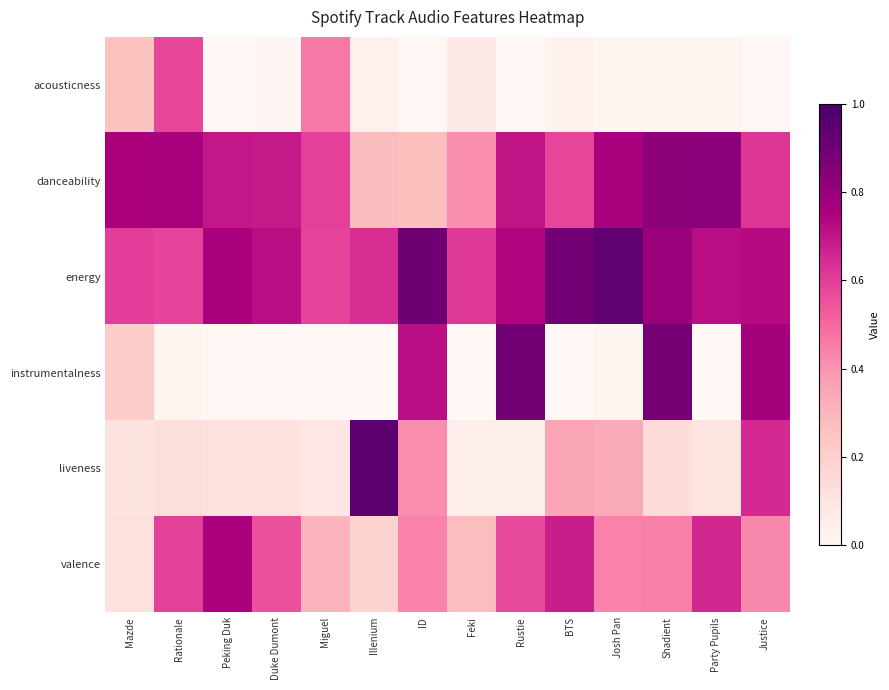

At which category does the chart reach its minimum across all series?

BTS